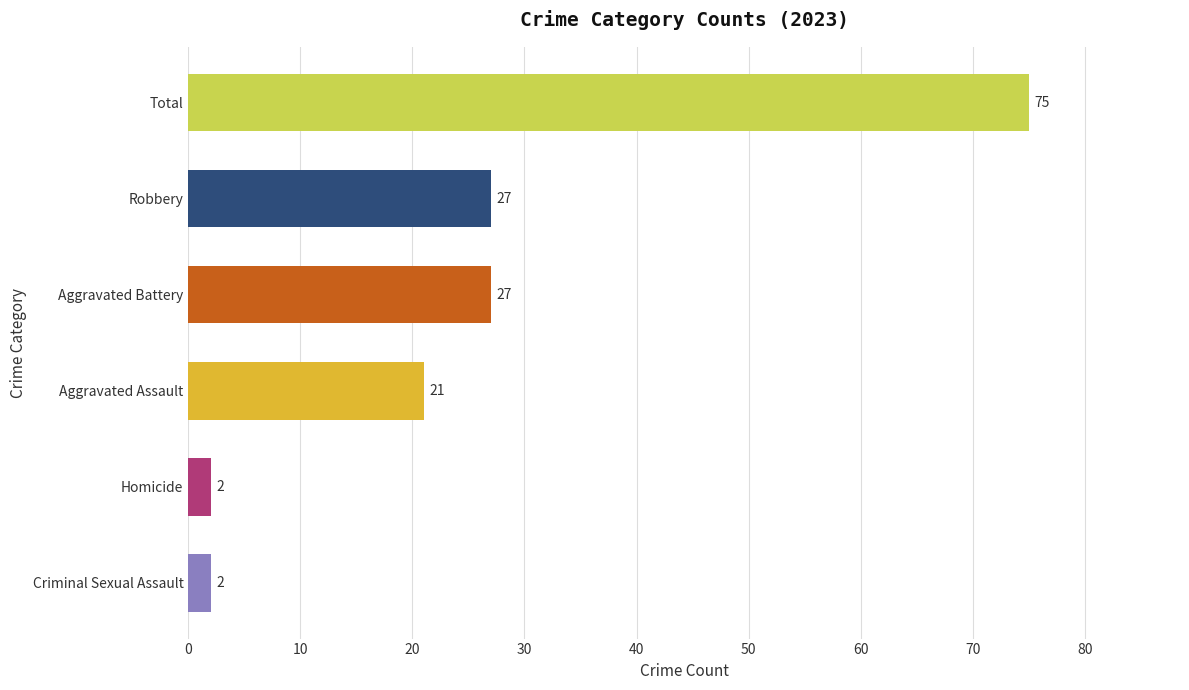

The chart shows a value of 42 at Robbery. True or false?

False